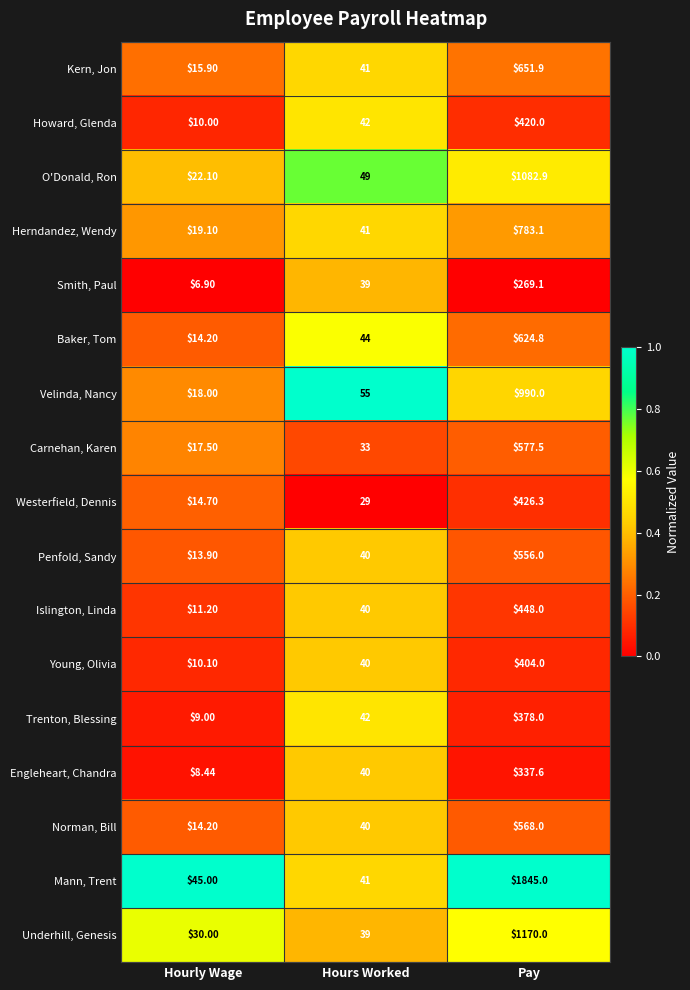

Rank the series by their maximum value, from highest to lowest.

Mann, Trent, Underhill, Genesis, O'Donald, Ron, Velinda, Nancy, Herndandez, Wendy, Kern, Jon, Baker, Tom, Carnehan, Karen, Norman, Bill, Penfold, Sandy, Islington, Linda, Westerfield, Dennis, Howard, Glenda, Young, Olivia, Trenton, Blessing, Engleheart, Chandra, Smith, Paul